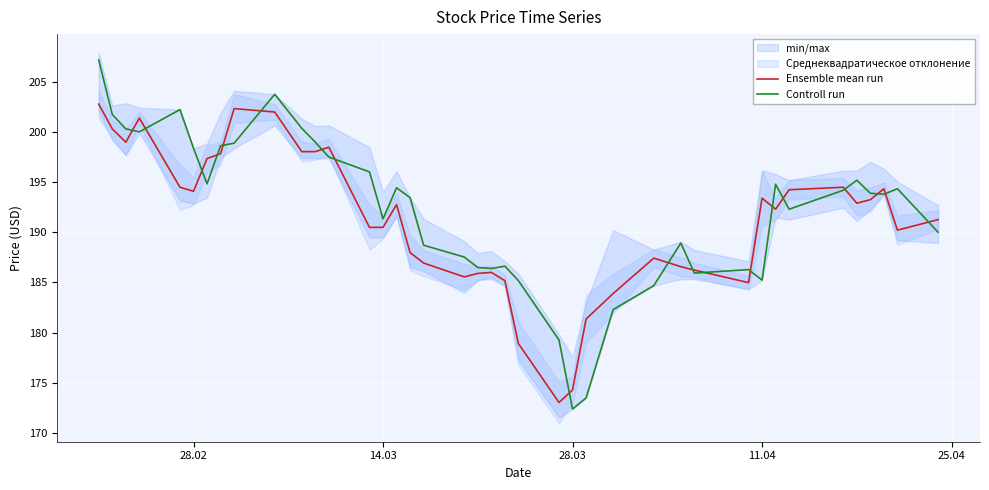

What is the highest value of the Ensemble mean run series?

202.8